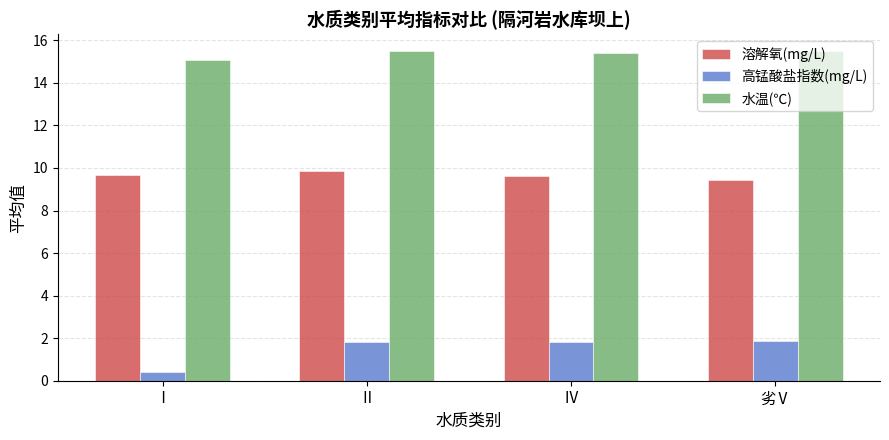

At how many categories does at least one series exceed 8?

4